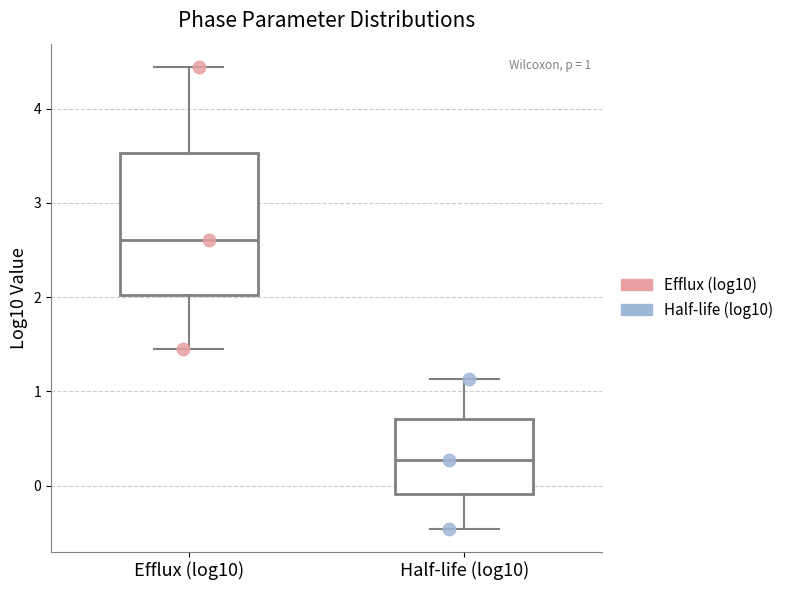

Comparing the boxes themselves (not the whiskers), which one is the tallest?

Efflux (log10)